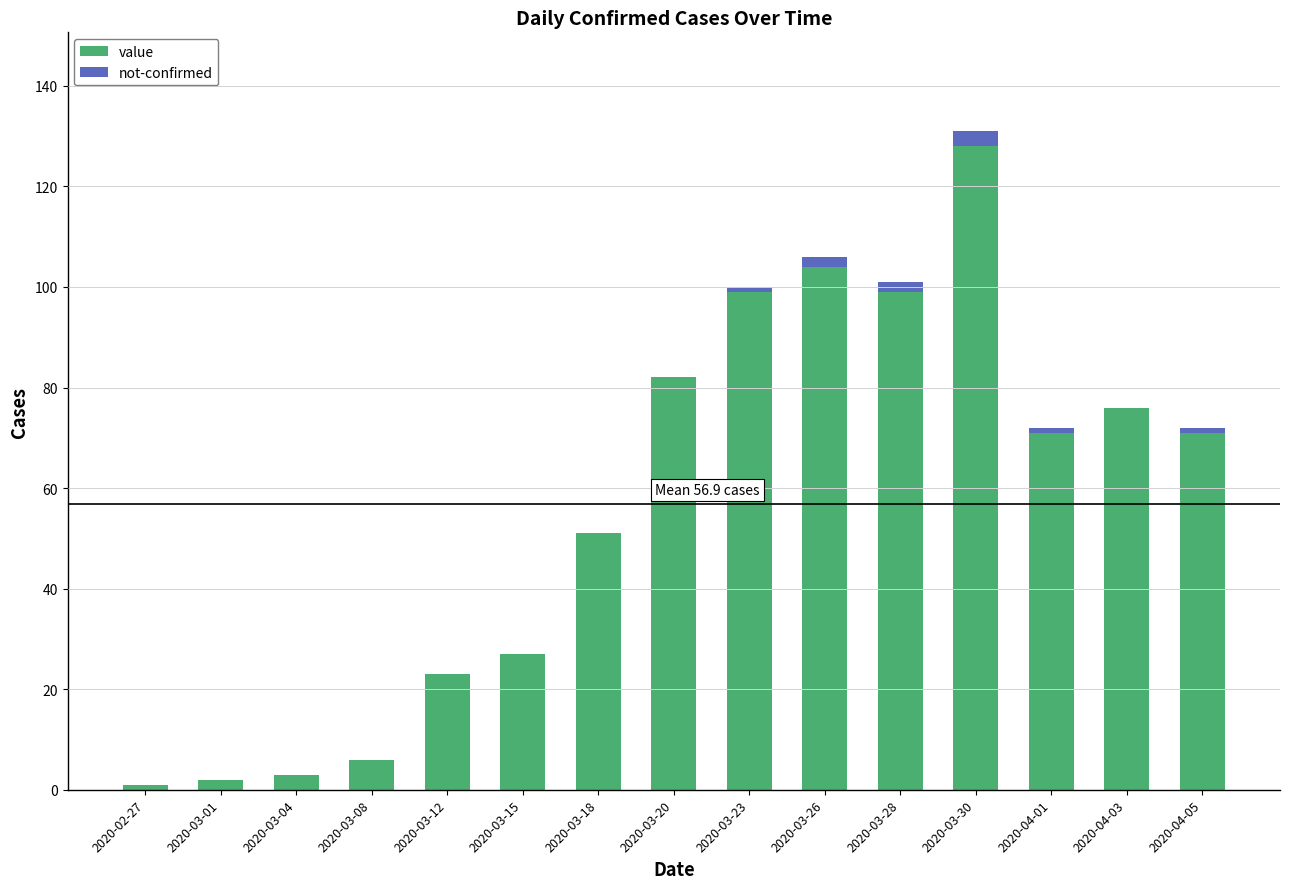

The value of value at 2020-03-15 is 27. True or false?

True